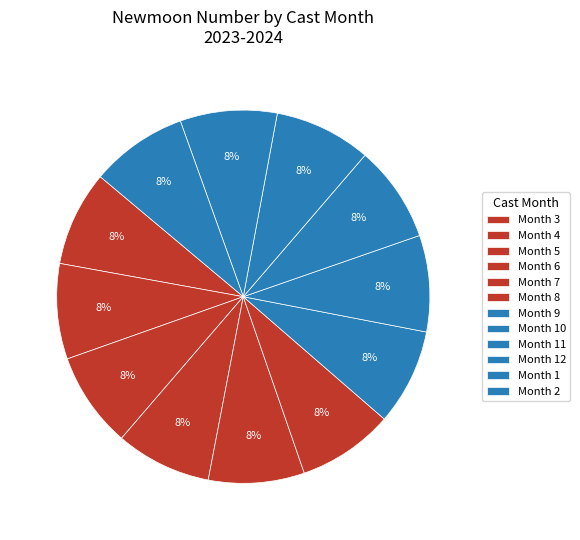

How many segments does this pie chart have?

12